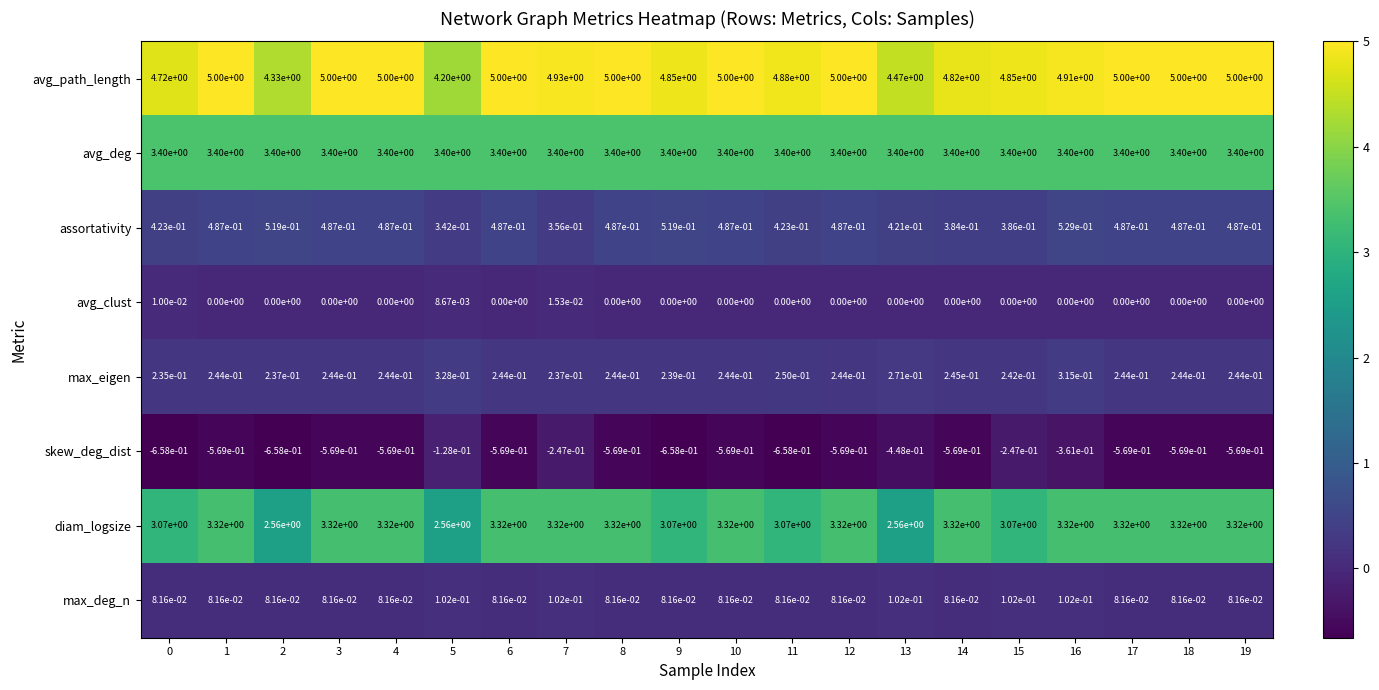

At which category is the sum across all series the highest?

16